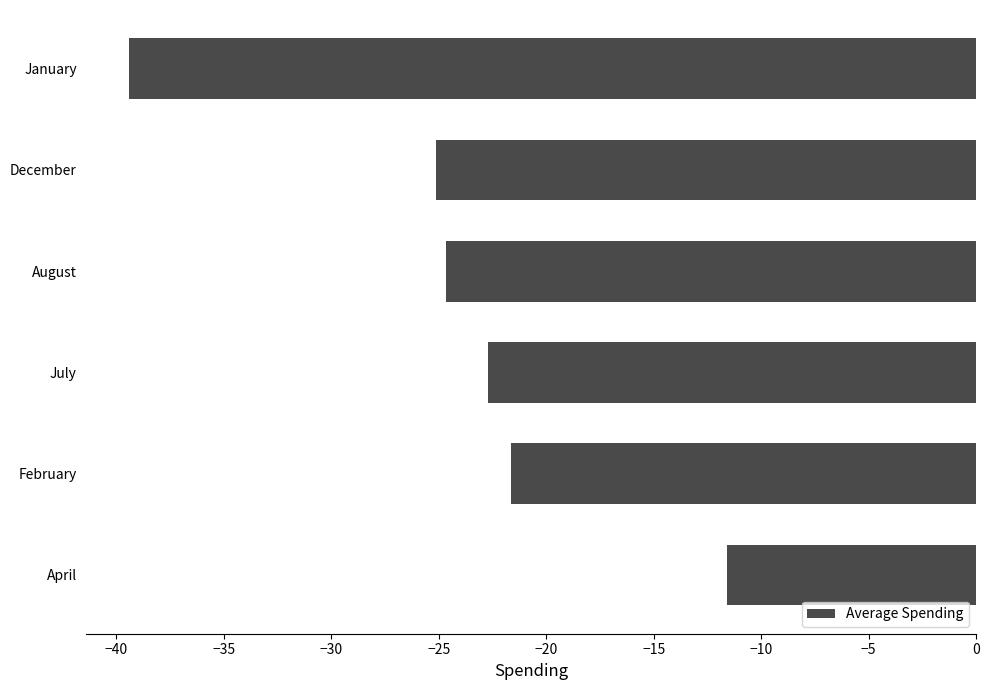

Which category has the highest value across all series?

April